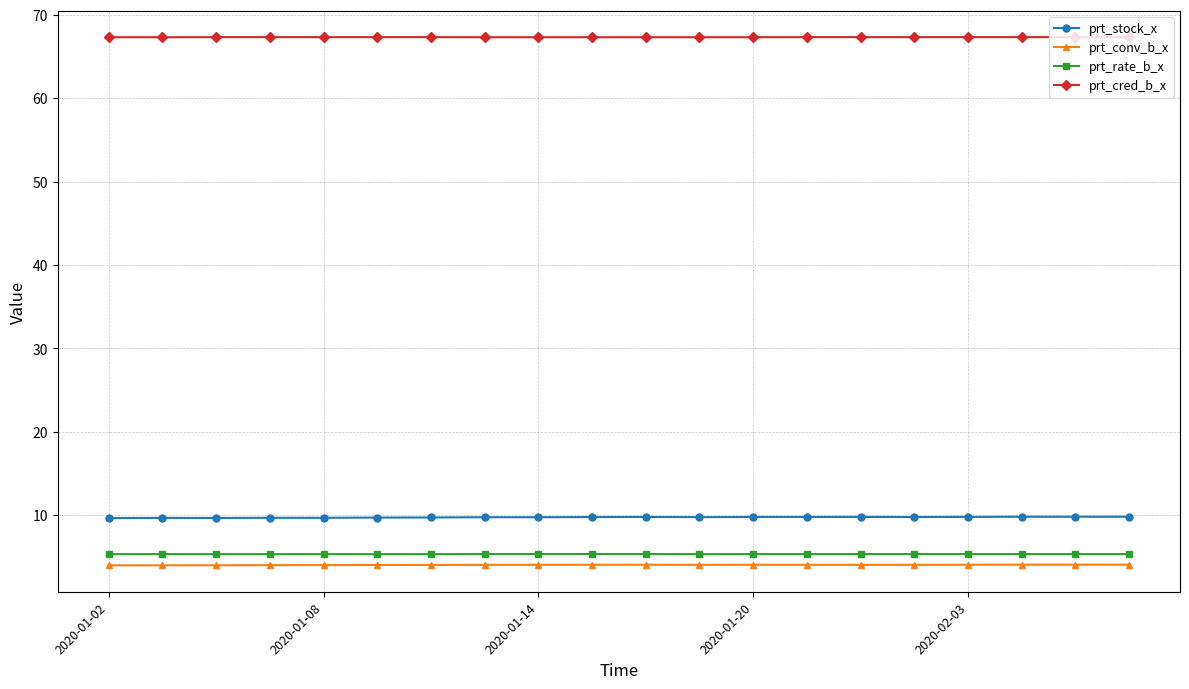

List the series in order of their peak value, highest first.

prt_cred_b_x, prt_stock_x, prt_rate_b_x, prt_conv_b_x